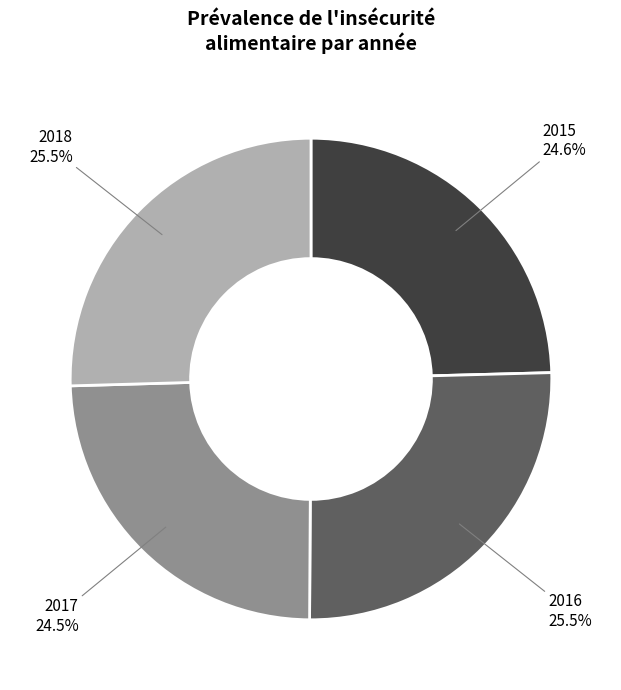

Is there any slice that represents more than half of the pie?

No